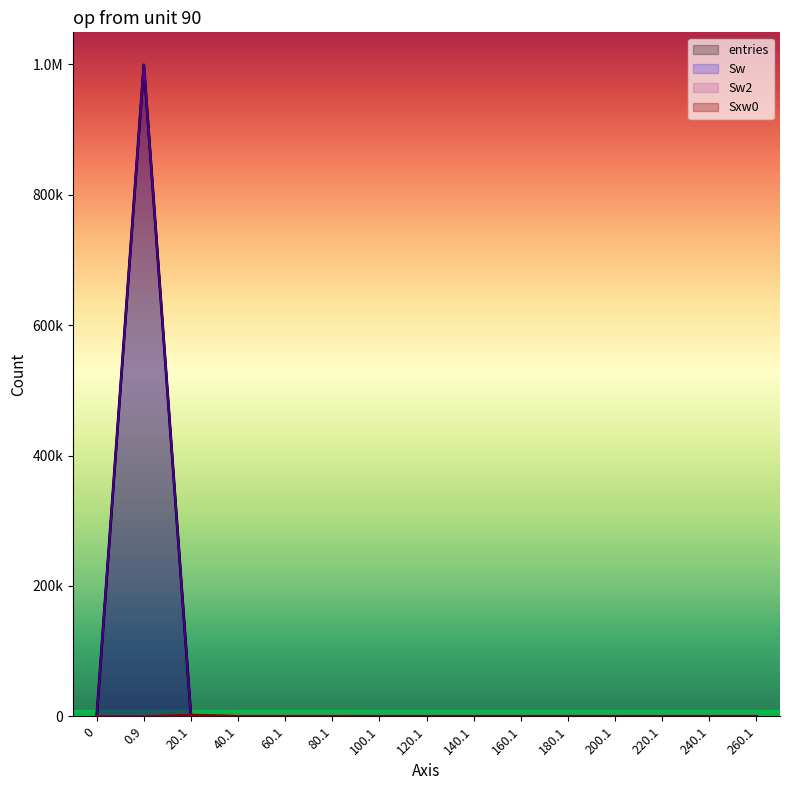

What is the maximum value for entries?

999185